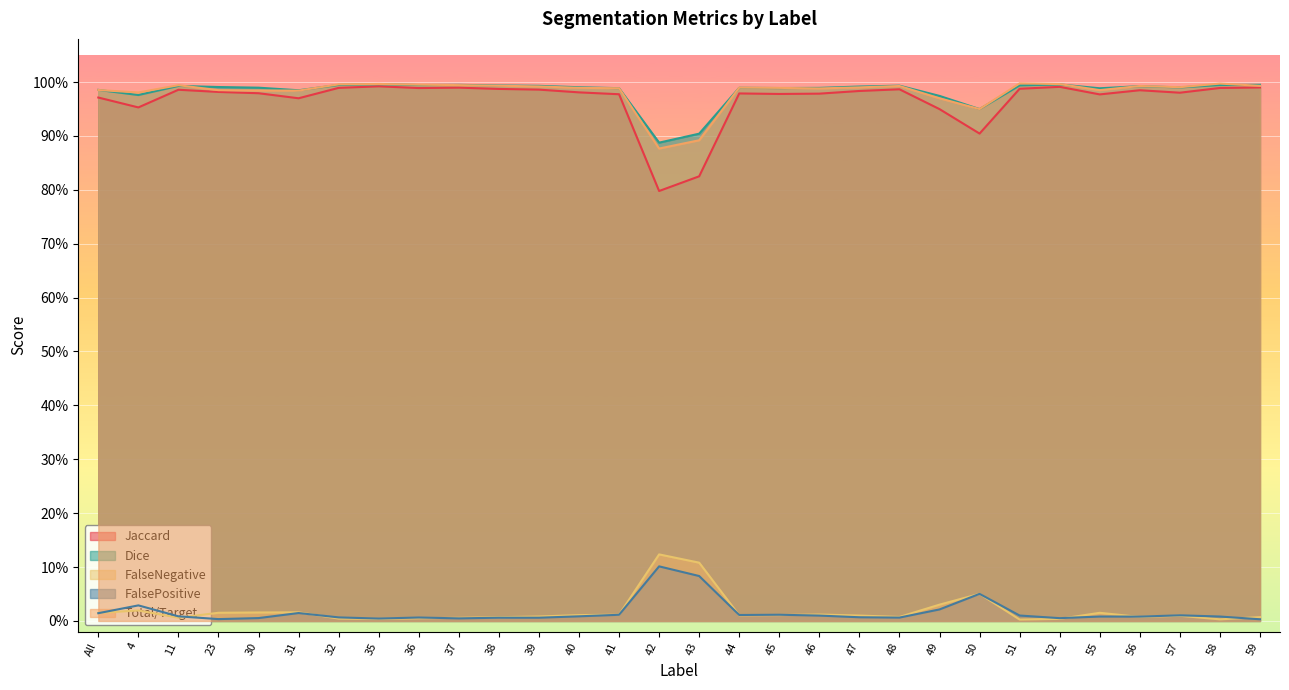

Reading right to left, extract all data points from this chart.

Jaccard: 59=1.0	58=1.0	57=1.0	56=1.0	55=1.0	52=1.0	51=1.0	50=0.9	49=0.9	48=1.0	47=1.0	46=1.0	45=1.0	44=1.0	43=0.8	42=0.8	41=1.0	40=1.0	39=1.0	38=1.0	37=1.0	36=1.0	35=1.0	32=1.0	31=1.0	30=1.0	23=1.0	11=1.0	4=1.0	All=1.0
Dice: 59=1.0	58=1.0	57=1.0	56=1.0	55=1.0	52=1.0	51=1.0	50=0.9	49=1.0	48=1.0	47=1.0	46=1.0	45=1.0	44=1.0	43=0.9	42=0.9	41=1.0	40=1.0	39=1.0	38=1.0	37=1.0	36=1.0	35=1.0	32=1.0	31=1.0	30=1.0	23=1.0	11=1.0	4=1.0	All=1.0
FalseNegative: 59=0.0	58=0.0	57=0.0	56=0.0	55=0.0	52=0.0	51=0.0	50=0.1	49=0.0	48=0.0	47=0.0	46=0.0	45=0.0	44=0.0	43=0.1	42=0.1	41=0.0	40=0.0	39=0.0	38=0.0	37=0.0	36=0.0	35=0.0	32=0.0	31=0.0	30=0.0	23=0.0	11=0.0	4=0.0	All=0.0
FalsePositive: 59=0.0	58=0.0	57=0.0	56=0.0	55=0.0	52=0.0	51=0.0	50=0.1	49=0.0	48=0.0	47=0.0	46=0.0	45=0.0	44=0.0	43=0.1	42=0.1	41=0.0	40=0.0	39=0.0	38=0.0	37=0.0	36=0.0	35=0.0	32=0.0	31=0.0	30=0.0	23=0.0	11=0.0	4=0.0	All=0.0
Total/Target: 59=1.0	58=1.0	57=1.0	56=1.0	55=1.0	52=1.0	51=1.0	50=0.9	49=1.0	48=1.0	47=1.0	46=1.0	45=1.0	44=1.0	43=0.9	42=0.9	41=1.0	40=1.0	39=1.0	38=1.0	37=1.0	36=1.0	35=1.0	32=1.0	31=1.0	30=1.0	23=1.0	11=1.0	4=1.0	All=1.0